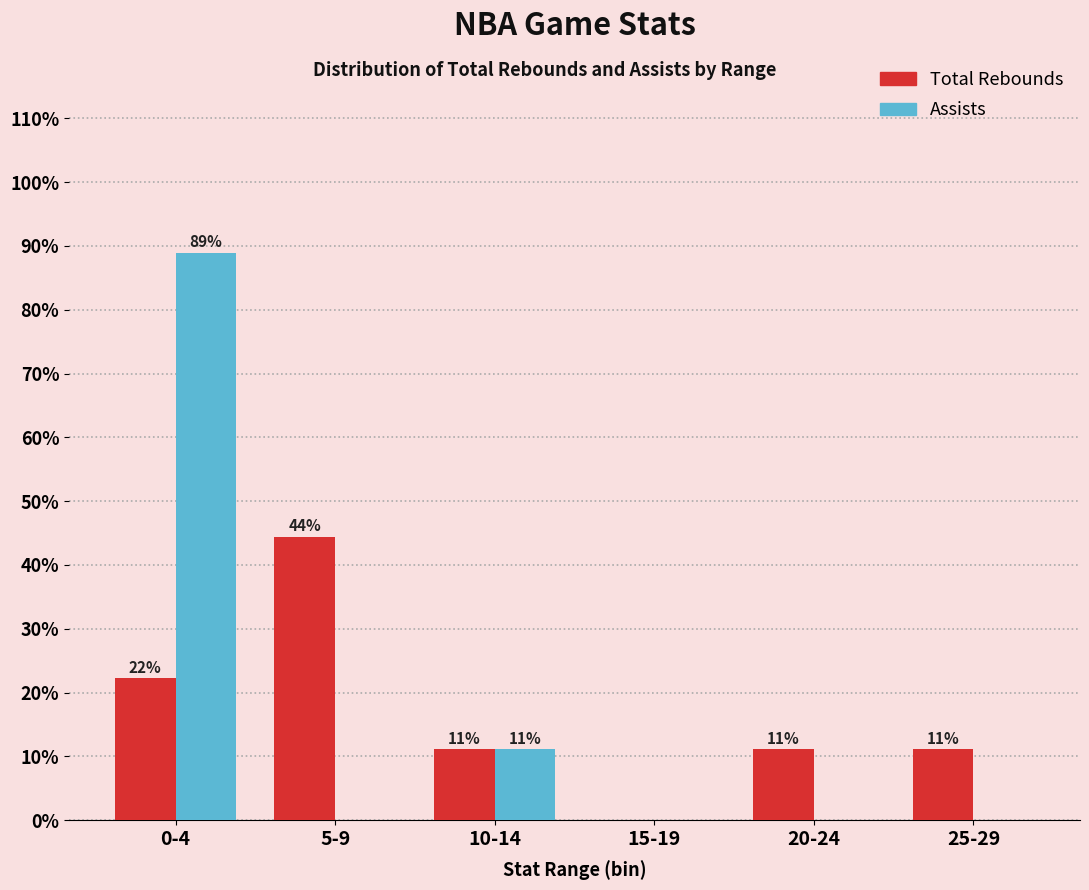

How many groups of bars are there?

6